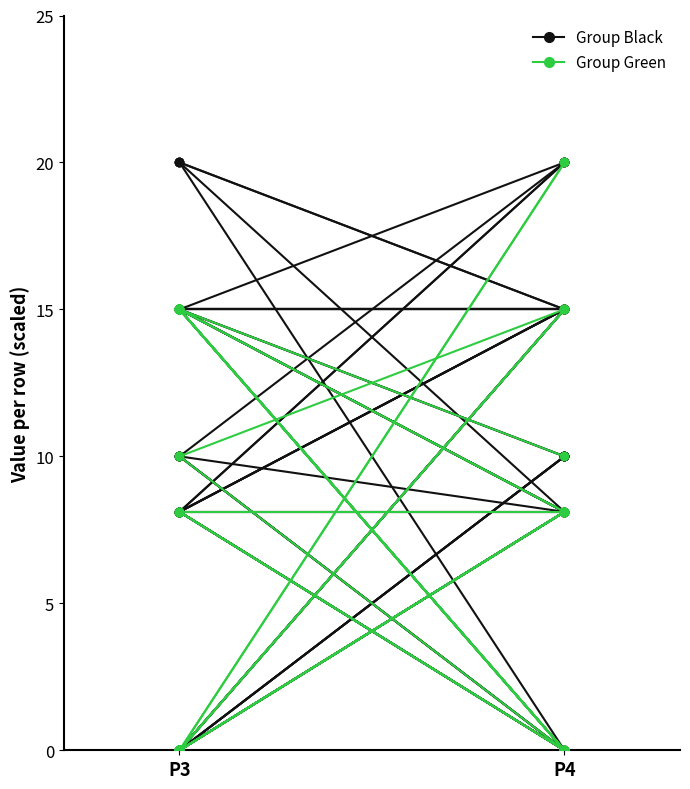

Where is Group Green nearest to the value 4?

P3